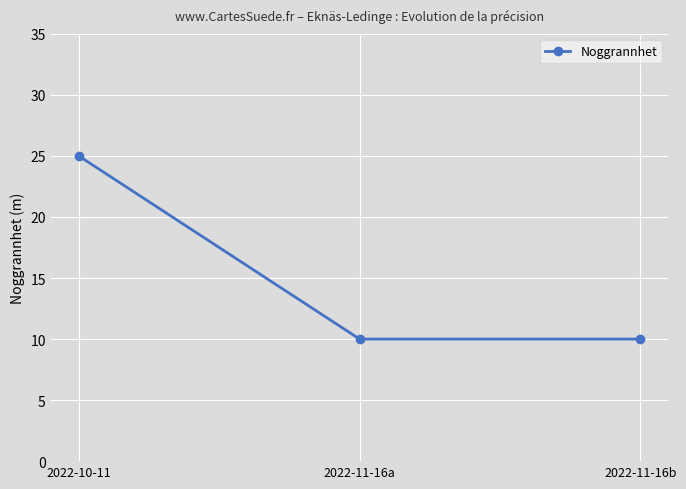

What is the average value?

15